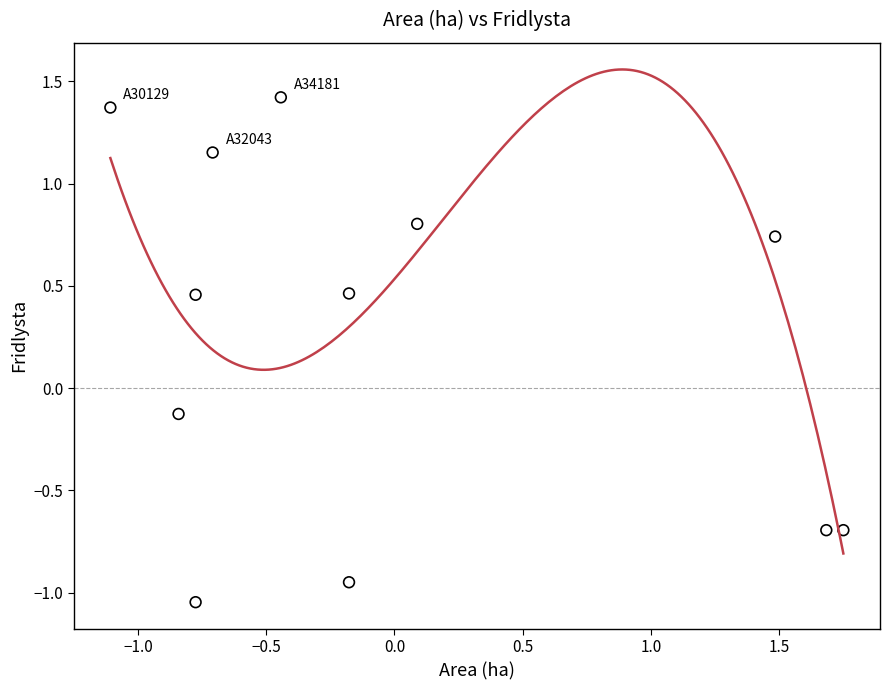

What is the range of X values (max minus min)?

2.9